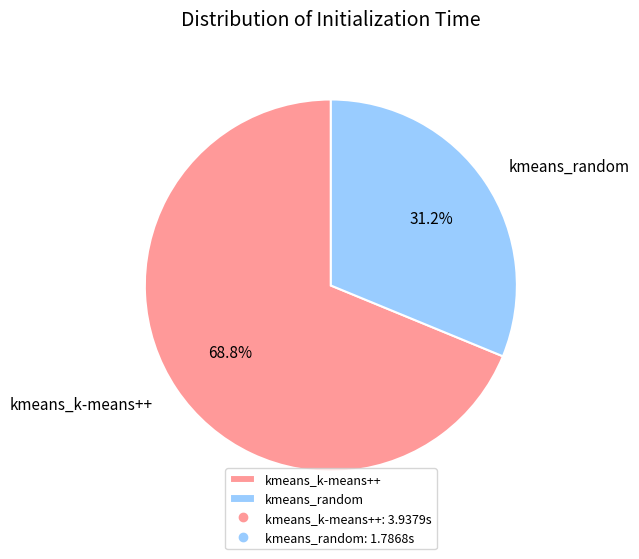

Approximately how many times larger is the value at kmeans_random compared to kmeans_k-means++?

0.5